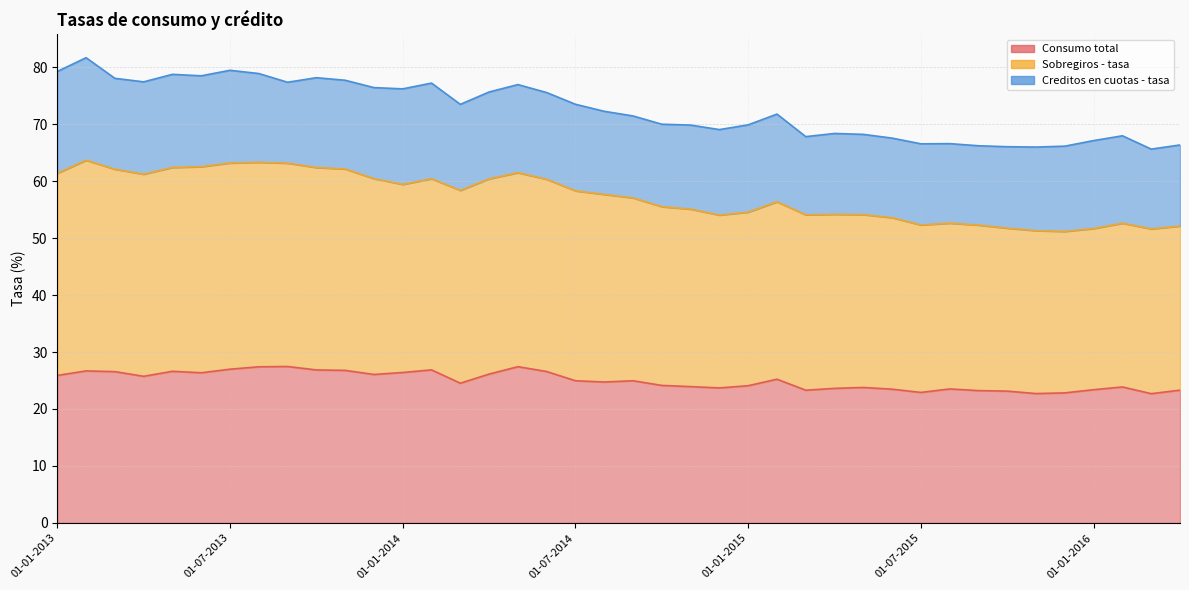

How many values in the Sobregiros - tasa series exceed 57?

21